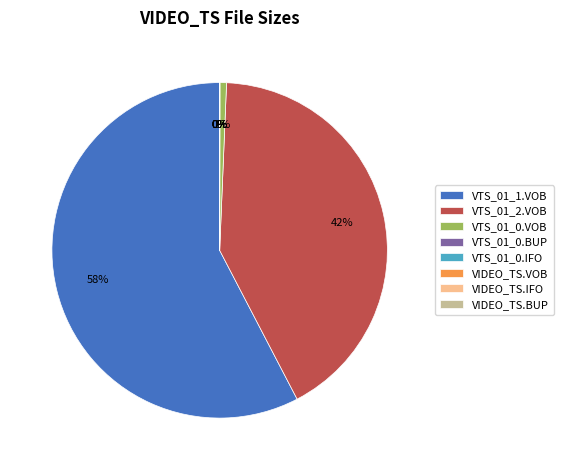

True or false: VTS_01_0.VOB accounts for 8% of the total.

False